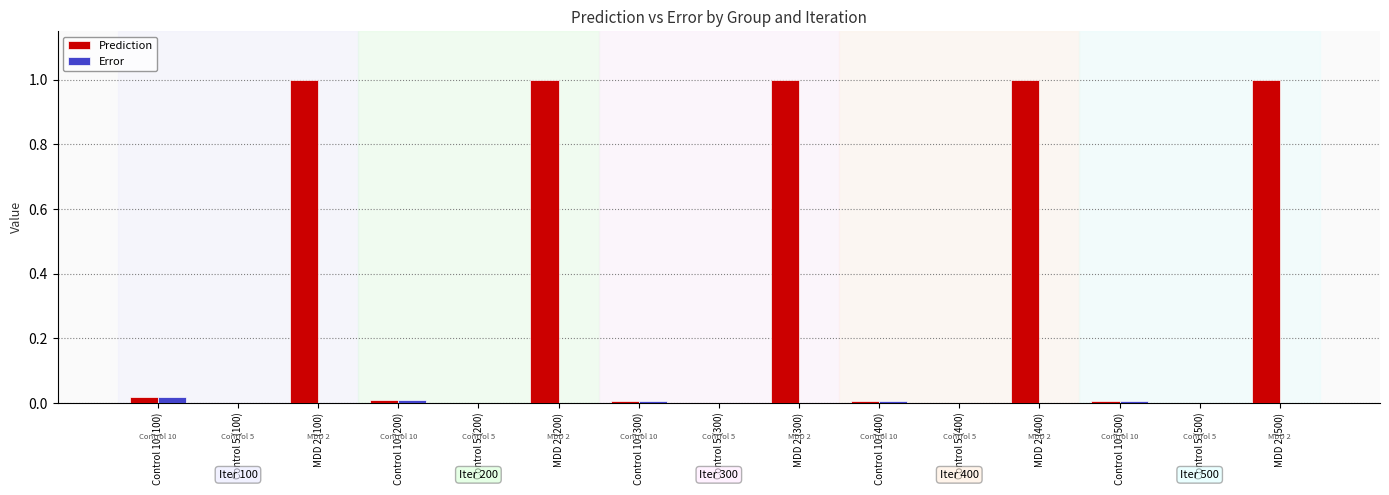

Which series has the largest total across all categories?

Prediction